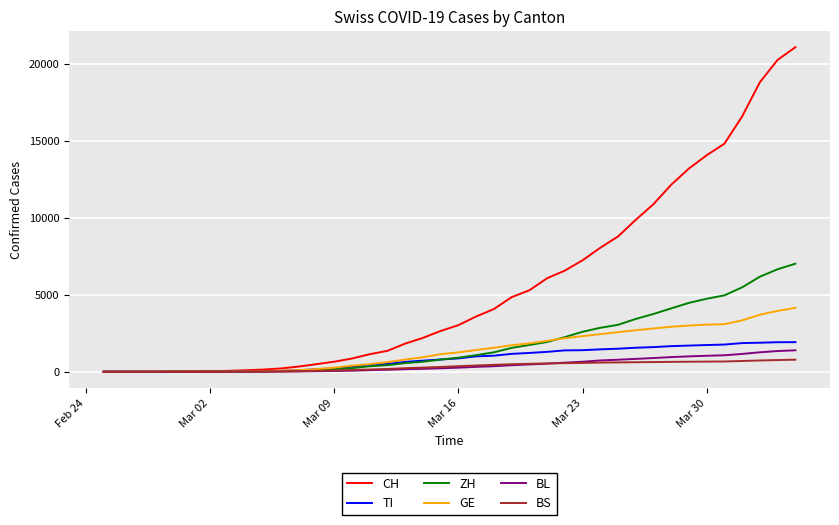

Which series has the largest range (max minus min)?

CH